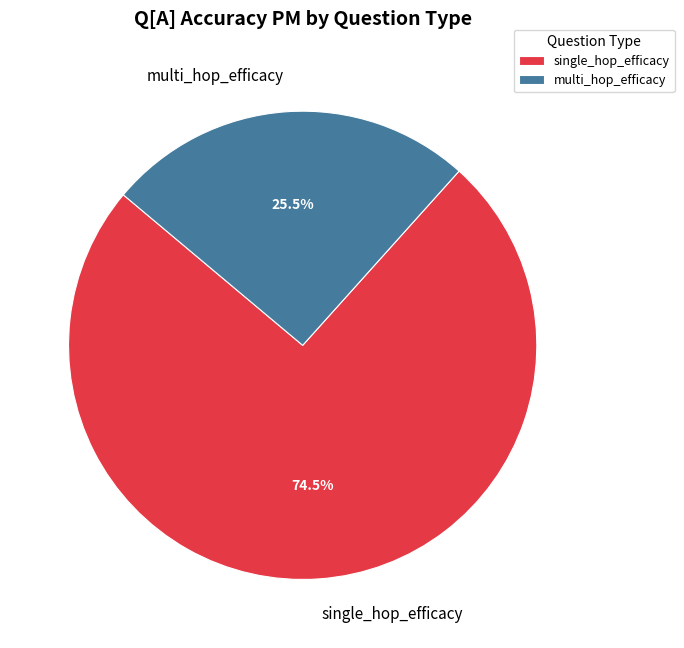

Which slice represents more than half of the pie?

single_hop_efficacy